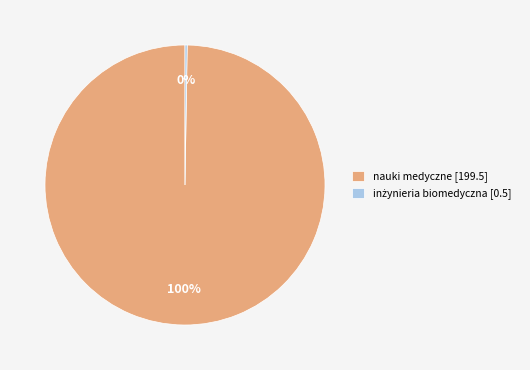

To the nearest percent, what is the average slice percentage?

50%